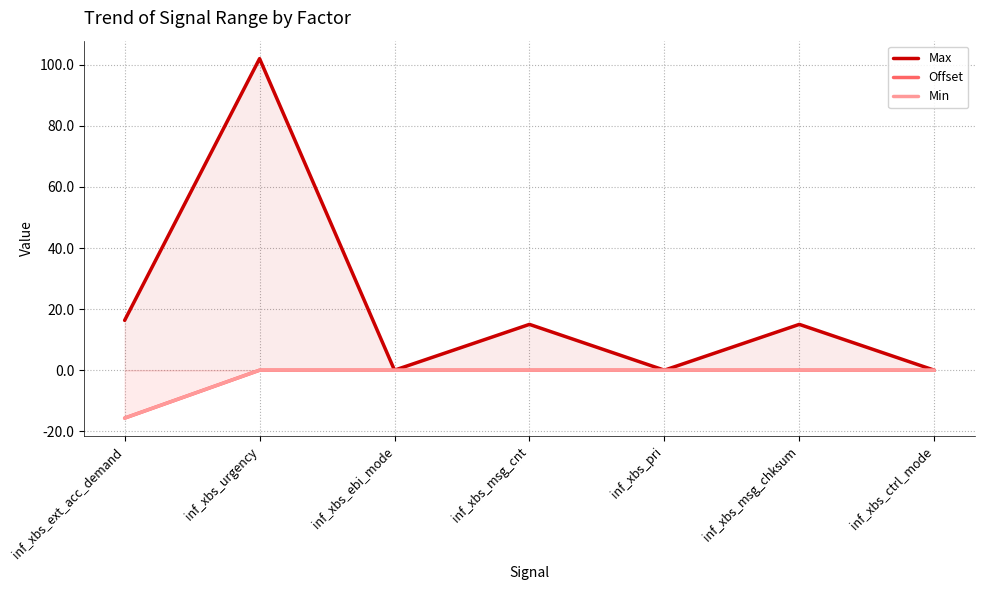

What are all the series names shown in the legend?

Max, Offset, Min